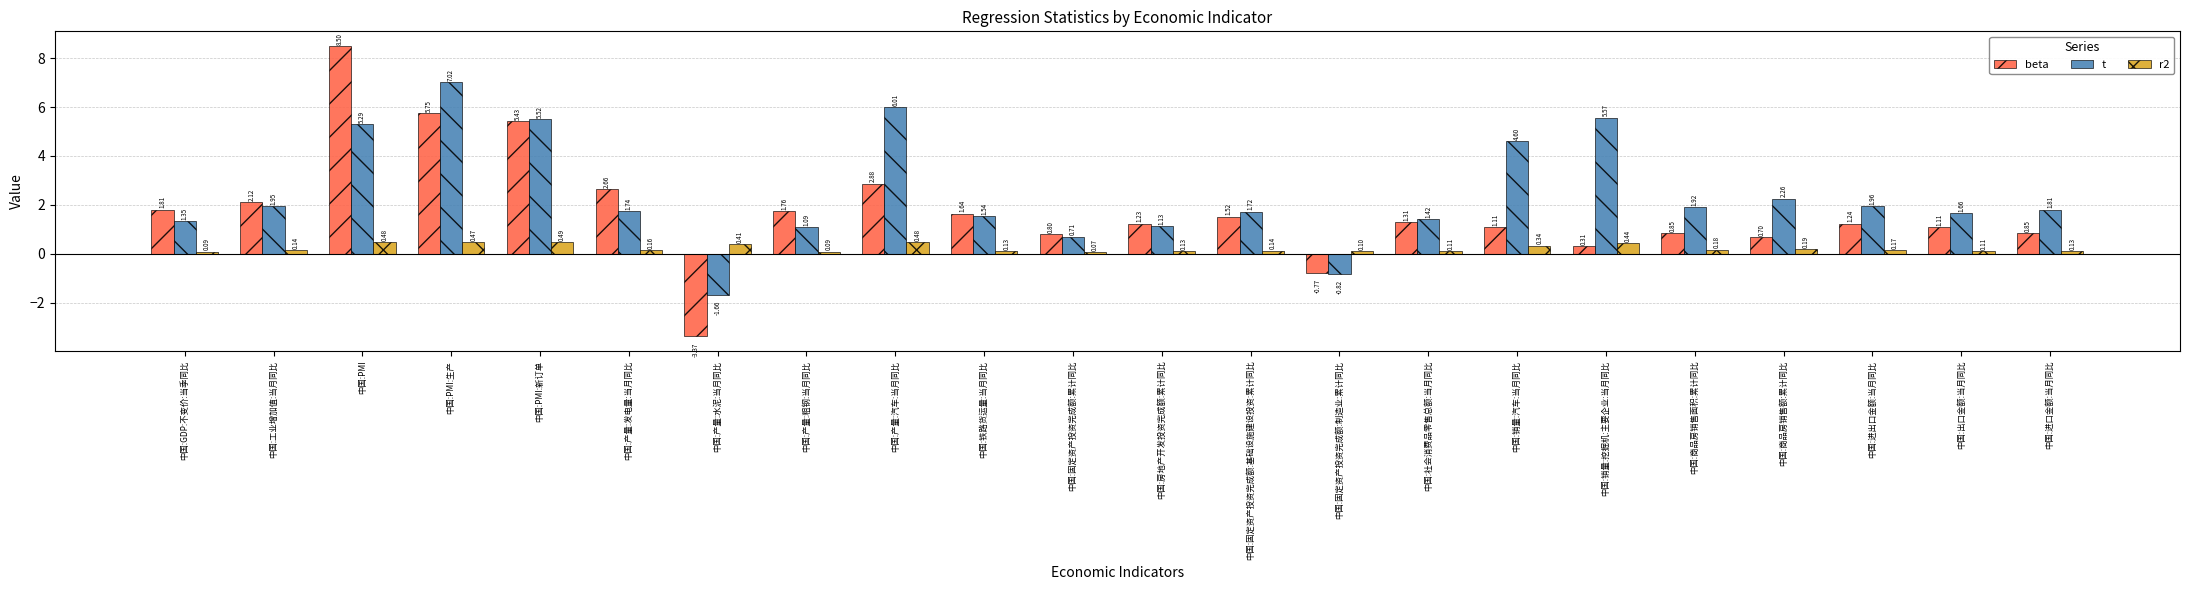

What is the spread (max minus min) of values at 中国:产量:水泥:当月同比?

3.8